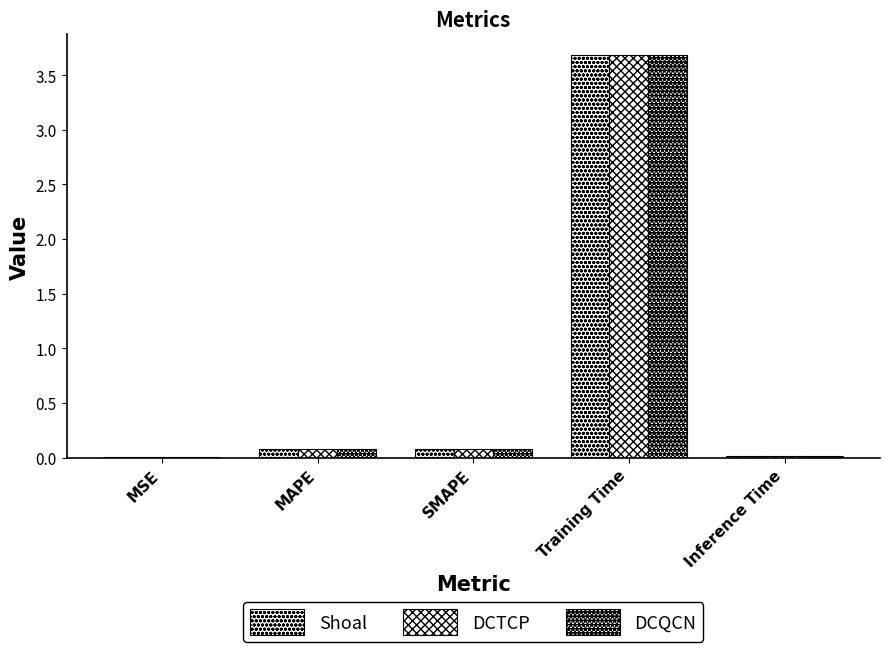

How many distinct data groups are displayed?

3